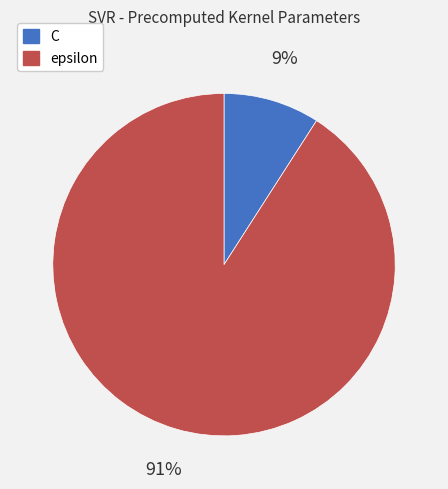

Which has a higher value, epsilon or C?

epsilon